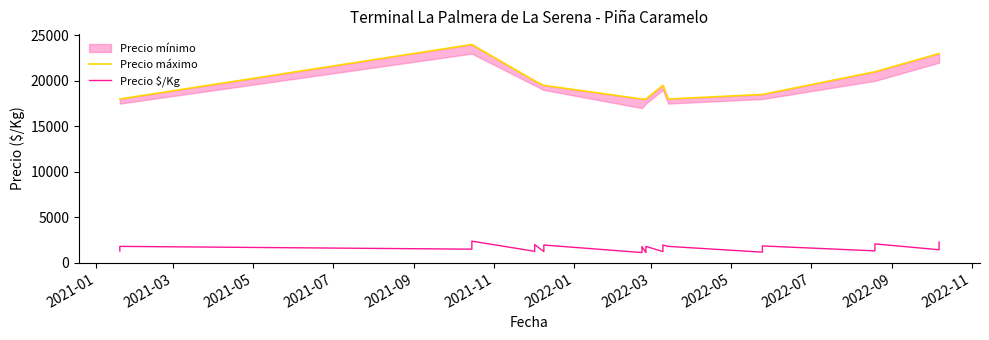

True or false: Precio máximo and Precio $/Kg intersect in this chart.

False